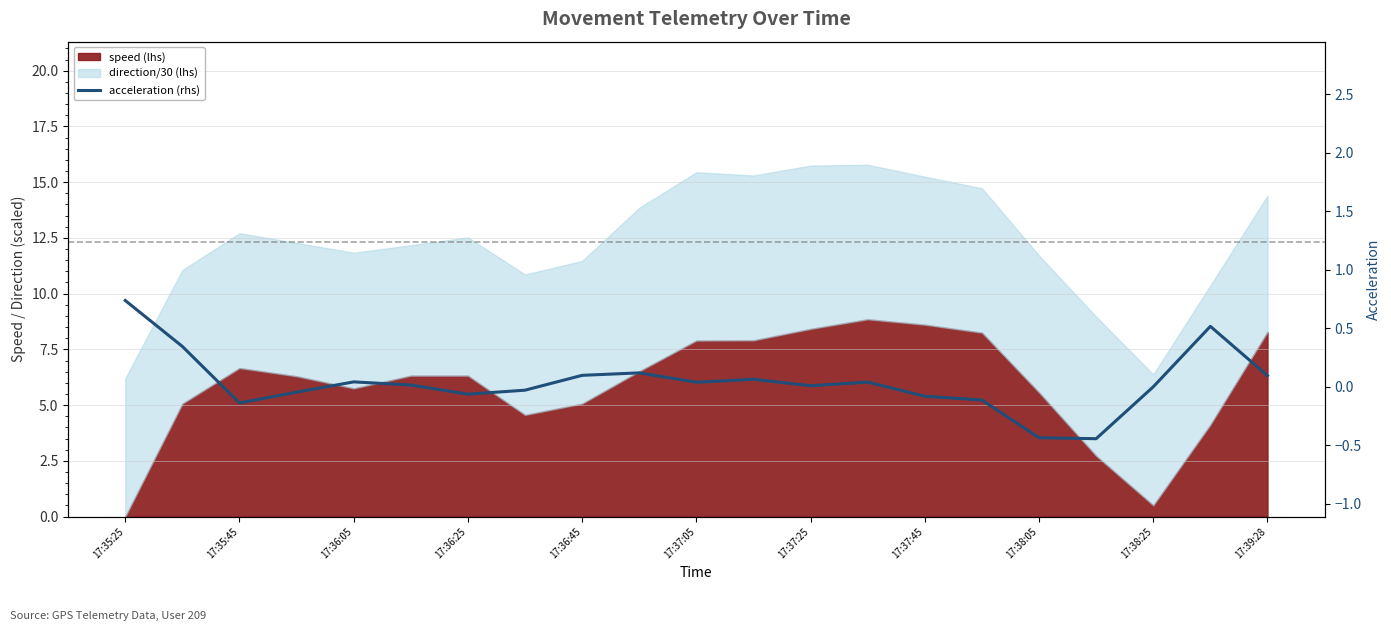

Reading left to right, what are all the values shown in this chart?

0.7	0.3	-0.1	-0.0	0.0	0.0	-0.1	-0.0	0.1	0.1	0.0	0.1	0.0	0.0	-0.1	-0.1	-0.4	-0.4	-0.0	0.5	0.1